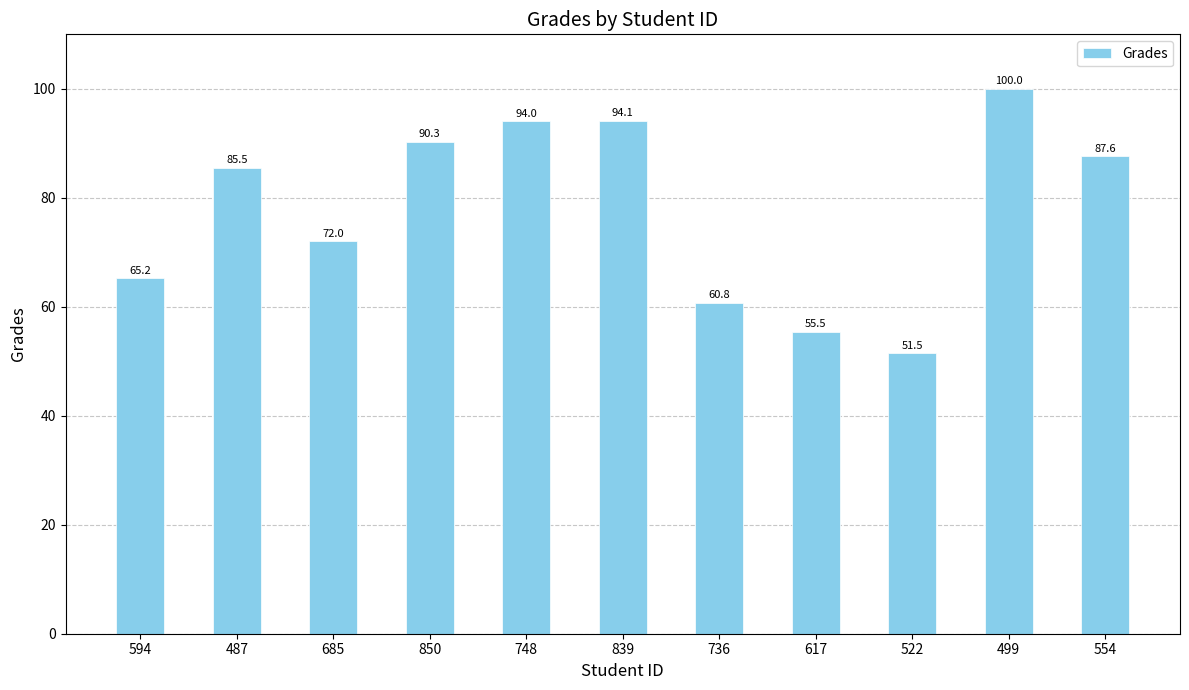

Which has a higher value, 499 or 522?

499